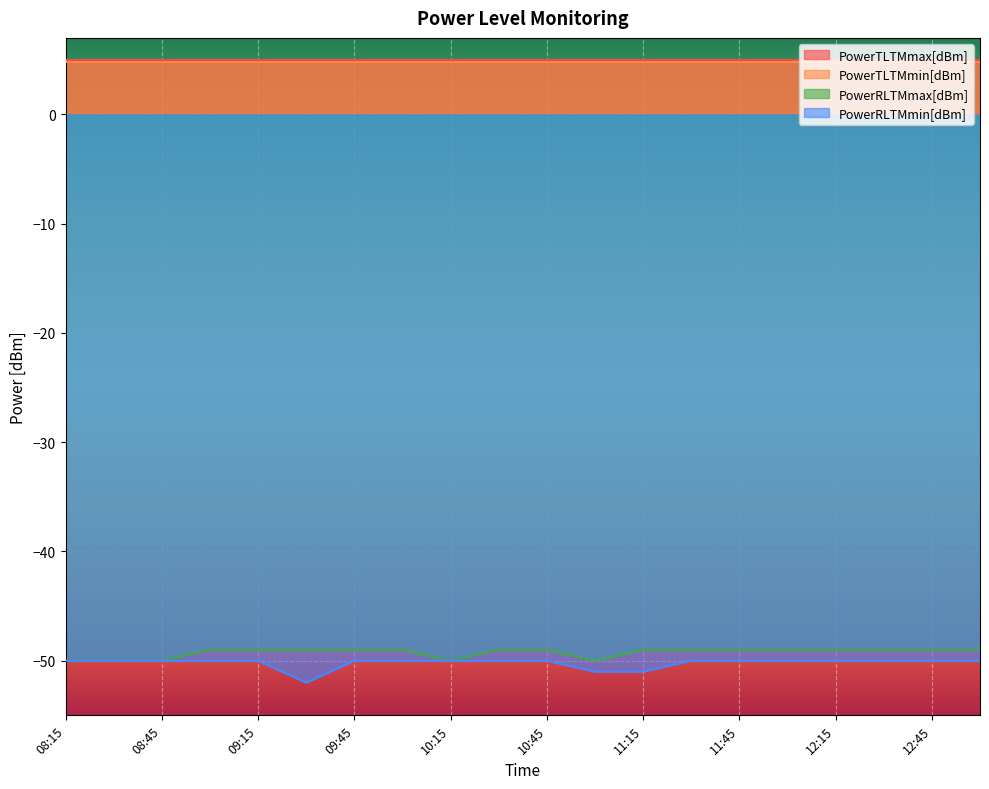

True or false: PowerRLTMmax[dBm] and PowerTLTMmin[dBm] intersect in this chart.

False